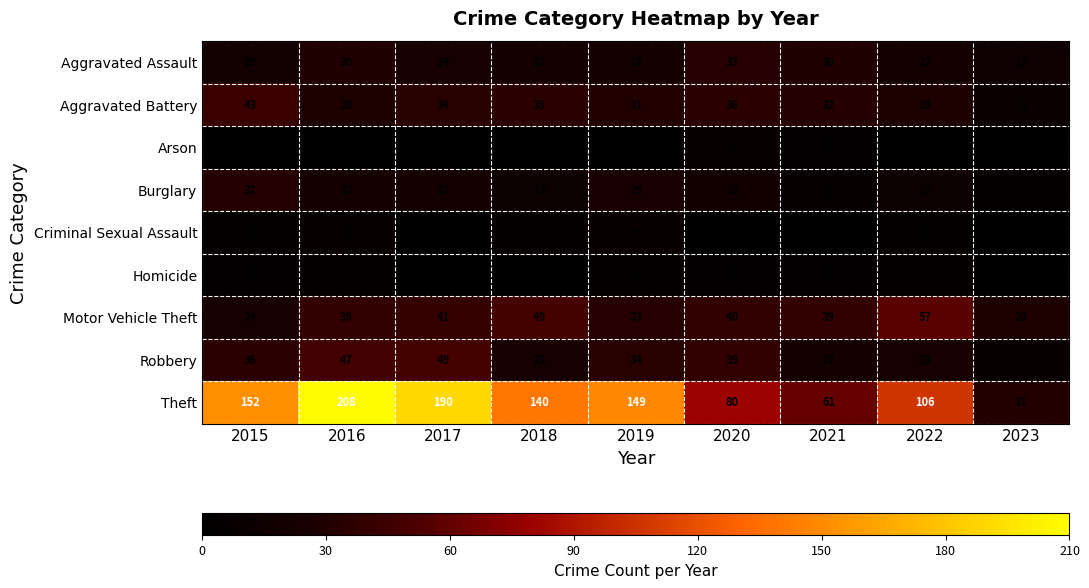

What is the maximum value shown in the chart?

208